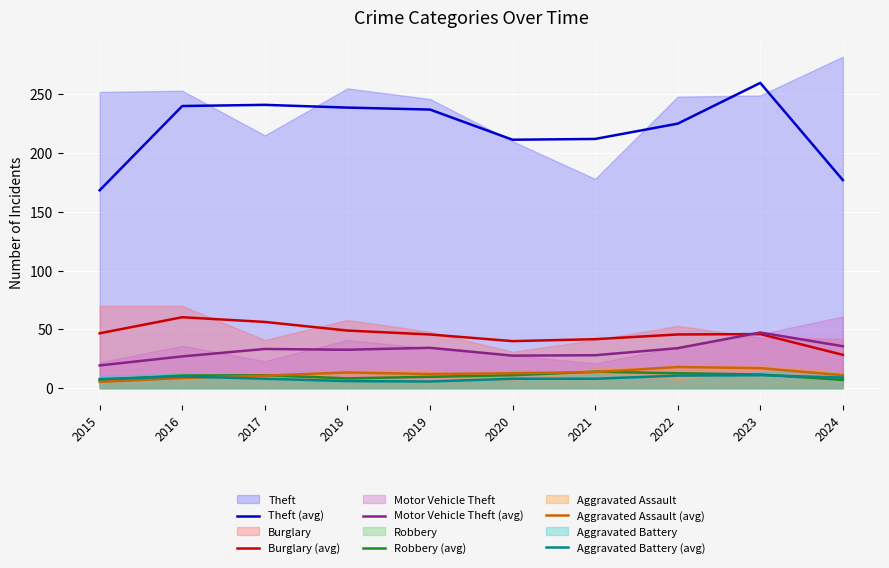

True or false: Motor Vehicle Theft (avg) and Robbery (avg) cross at least once.

False